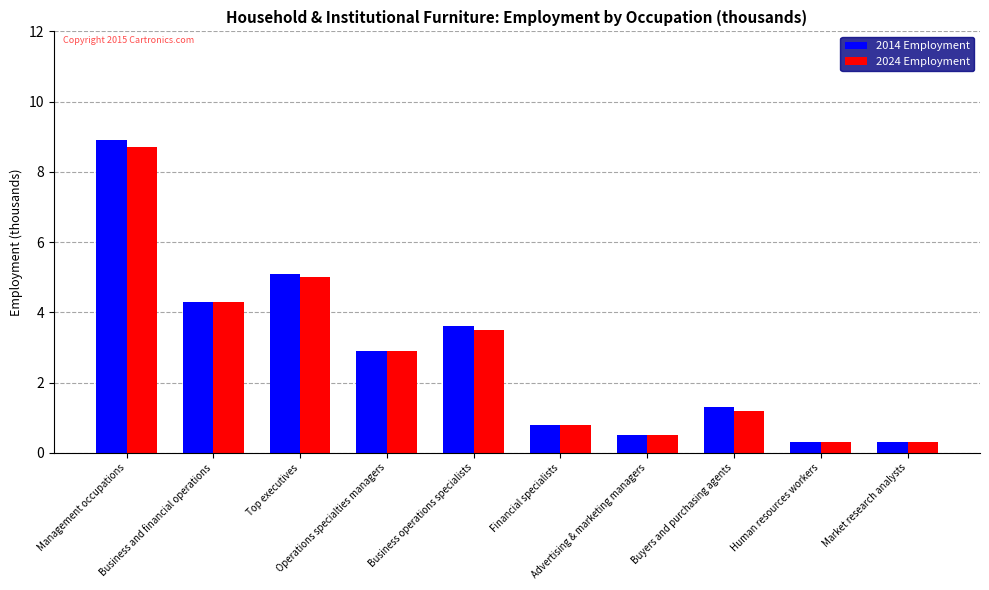

How many data points in 2014 Employment are less than 2?

5